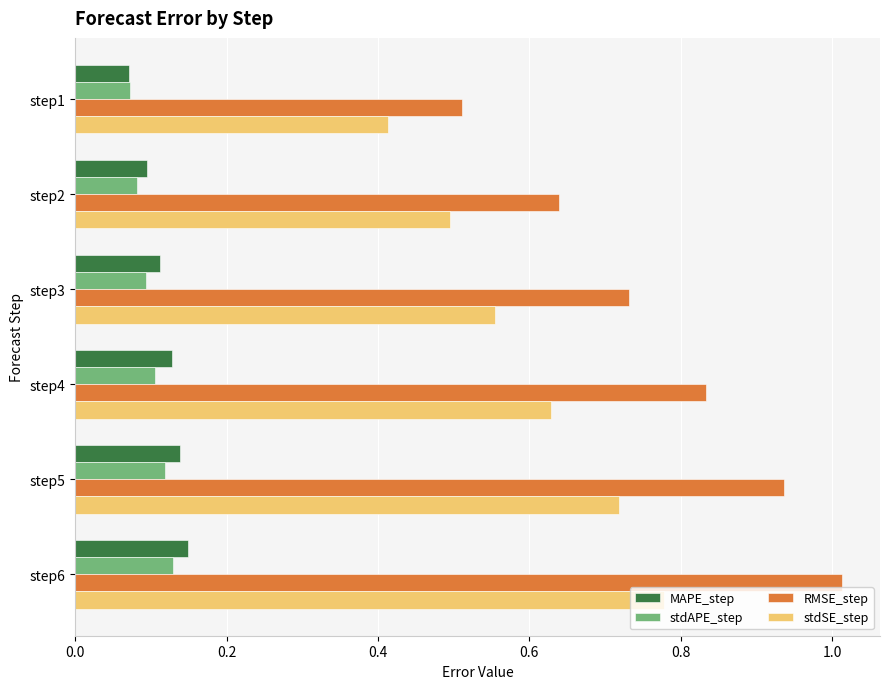

Which series has the largest total across all categories?

RMSE_step